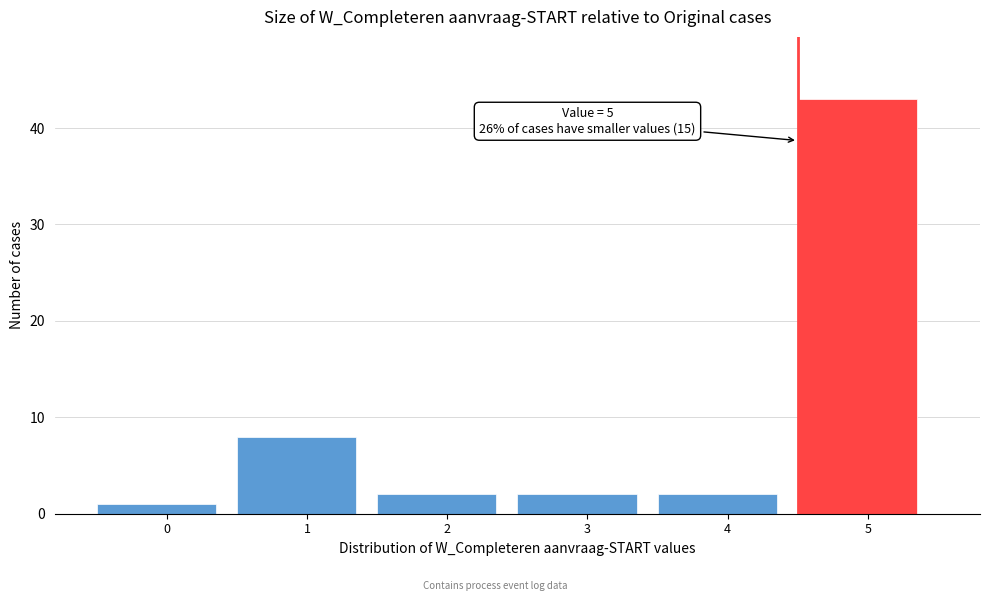

Reading left to right, transcribe all the data shown in this chart.

0=1	1=8	2=2	3=2	4=2	5=43